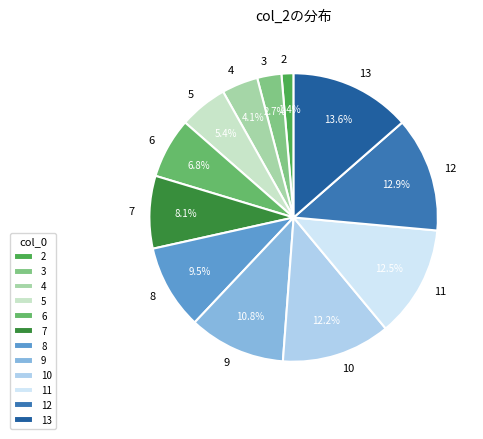

What is the total percentage of 12 and 6?

19.7%